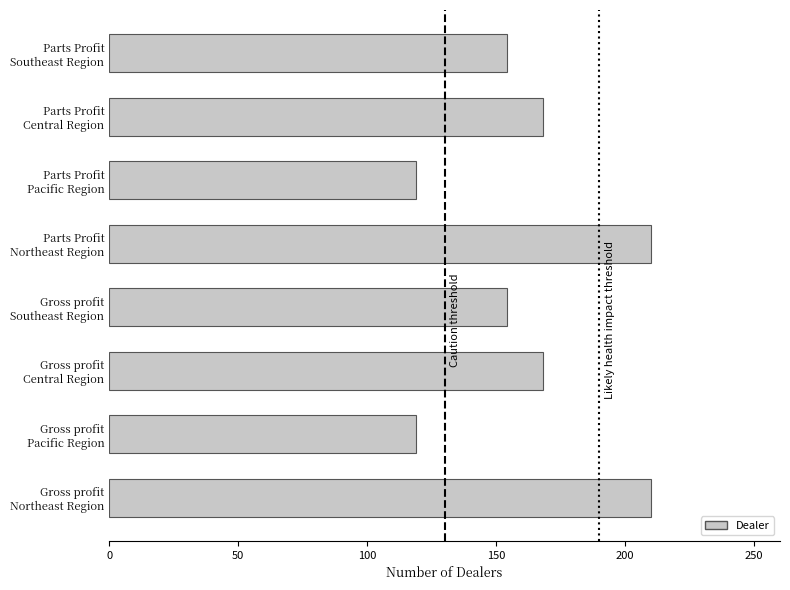

Reading bottom to top, what are all the values shown in this chart?

210	119	168	154	210	119	168	154